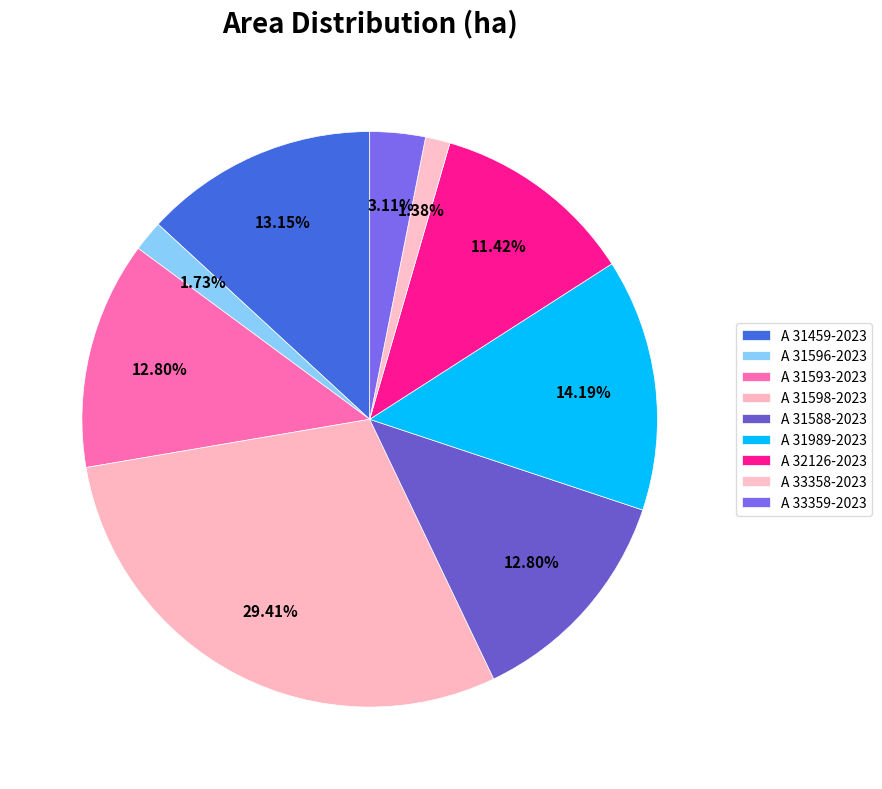

To the nearest percent, what is the combined percentage of A 33359-2023 and A 33358-2023?

4%